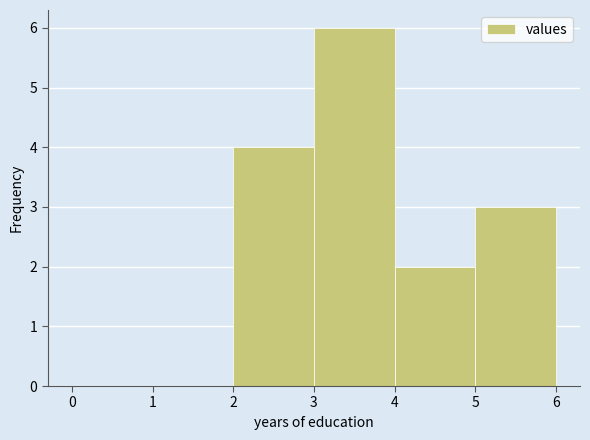

Reading left to right, transcribe this chart: for each bar, give the range it covers on the x-axis and its height. The values are not printed on the chart, so give them approximately, as read against the axis.

0 to 1: 0
1 to 2: 0
2 to 3: 4
3 to 4: 6
4 to 5: 2
5 to 6: 3